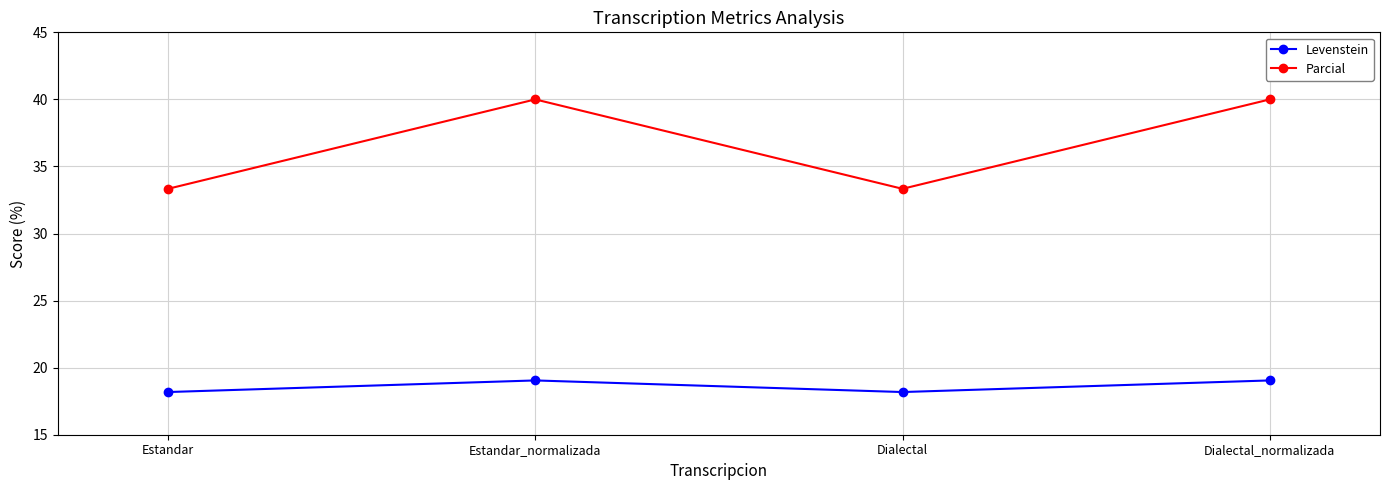

What is the difference between the Levenstein values at Estandar and Estandar_normalizada?

0.9